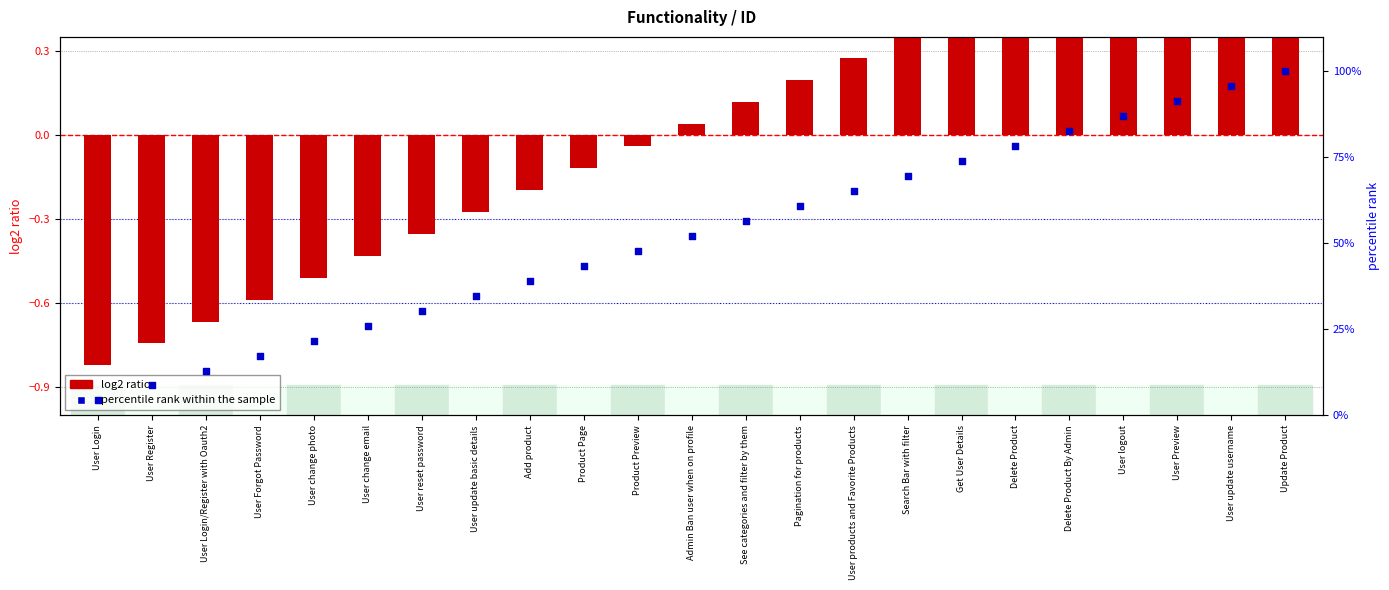

Which series has the largest Y range (max minus min)?

percentile rank within the sample